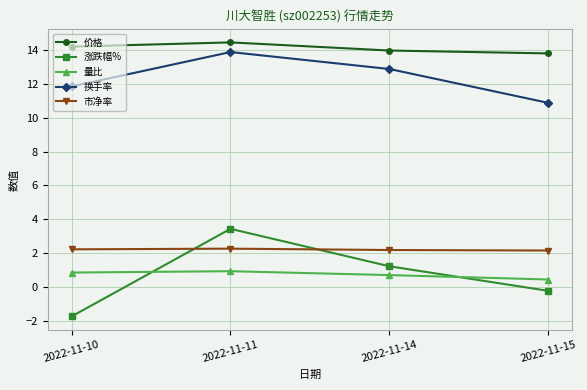

What is the difference between the second highest and minimum values in the 量比 series?

0.4